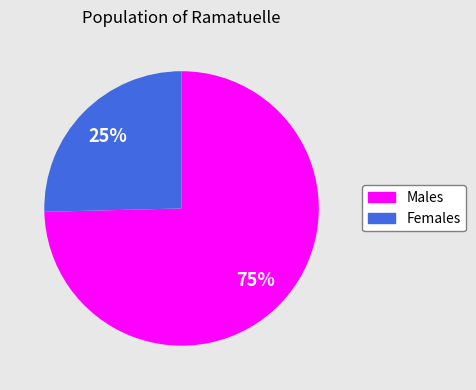

Is there any slice that represents more than half of the pie?

Yes